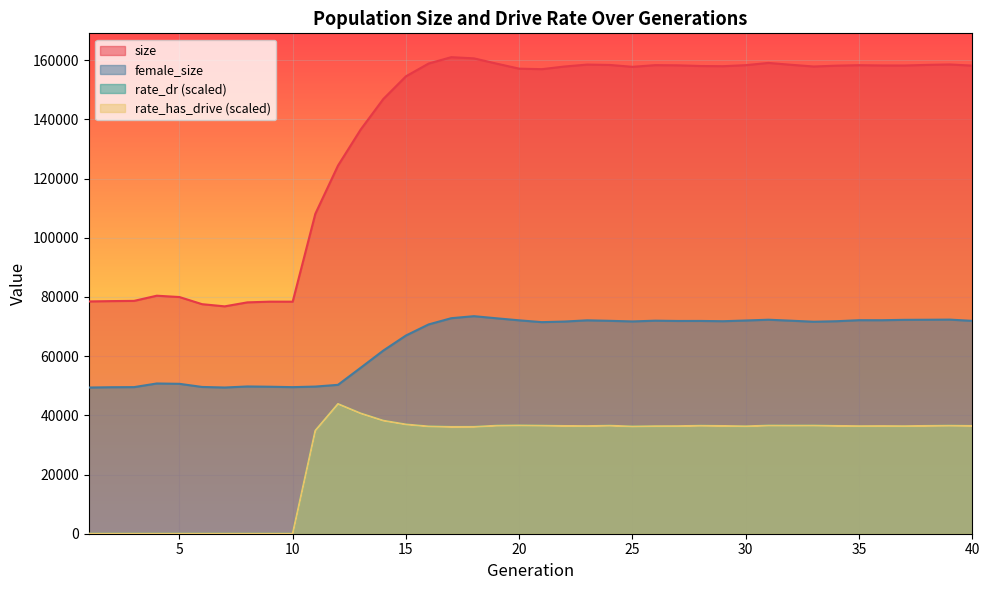

True or false: size and rate_dr cross at least once.

False